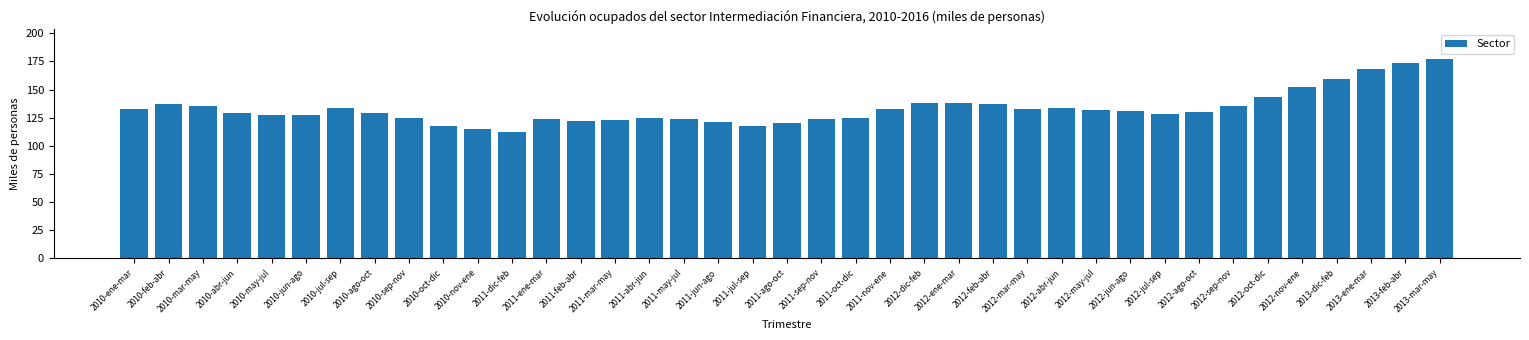

Which category has the lowest value across all series?

2011-dic-feb